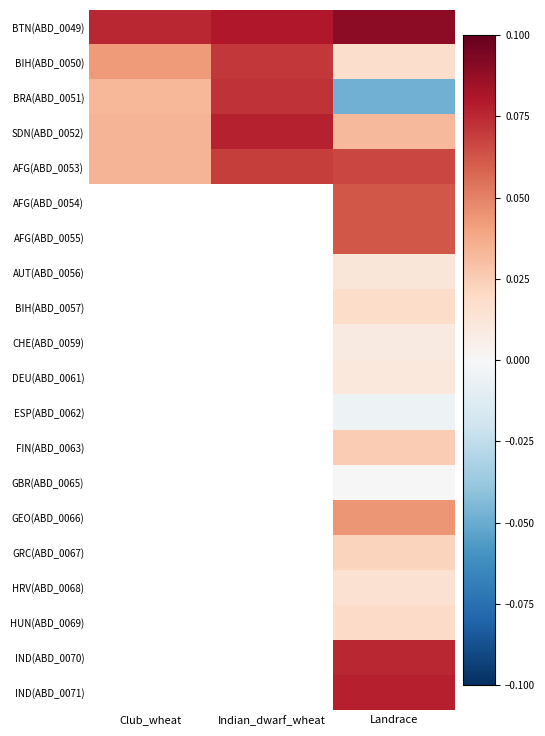

List the series in order of their peak value, lowest first.

AFG(ABD_0053), BIH(ABD_0050), BRA(ABD_0051), SDN(ABD_0052), BTN(ABD_0049), AFG(ABD_0054), AFG(ABD_0055), AUT(ABD_0056), BIH(ABD_0057), CHE(ABD_0059), DEU(ABD_0061), ESP(ABD_0062), FIN(ABD_0063), GBR(ABD_0065), GEO(ABD_0066), GRC(ABD_0067), HRV(ABD_0068), HUN(ABD_0069), IND(ABD_0070), IND(ABD_0071)